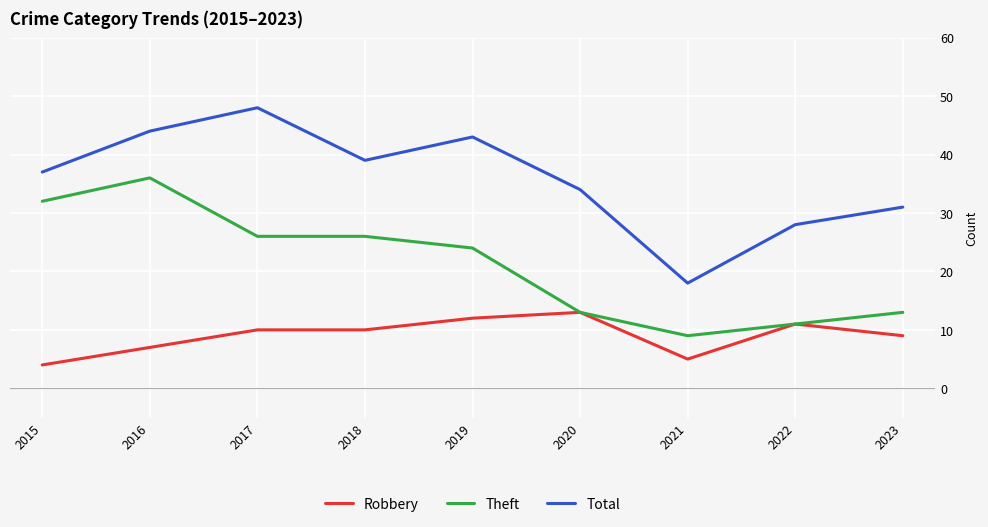

At how many categories does at least one series exceed 4?

9